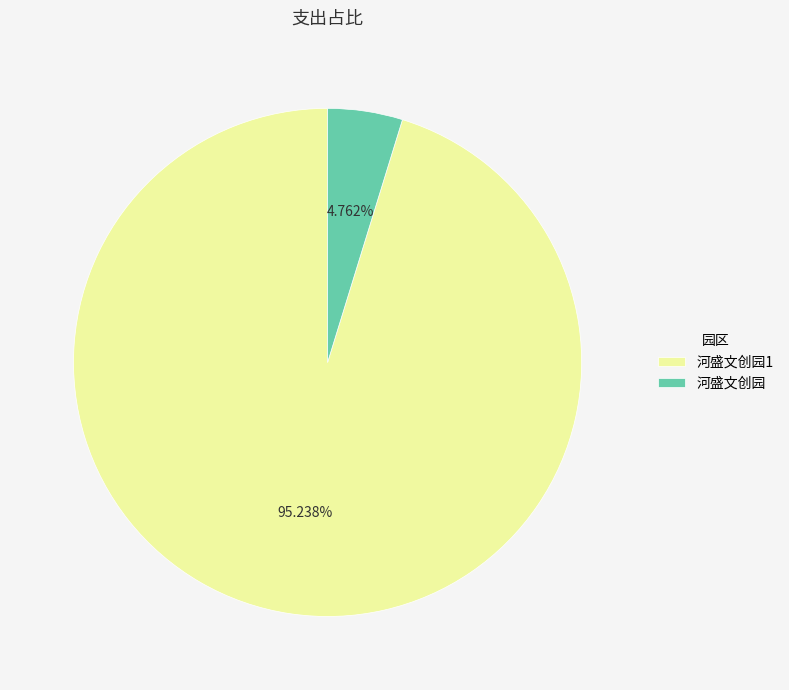

How many slices are in this pie chart?

2